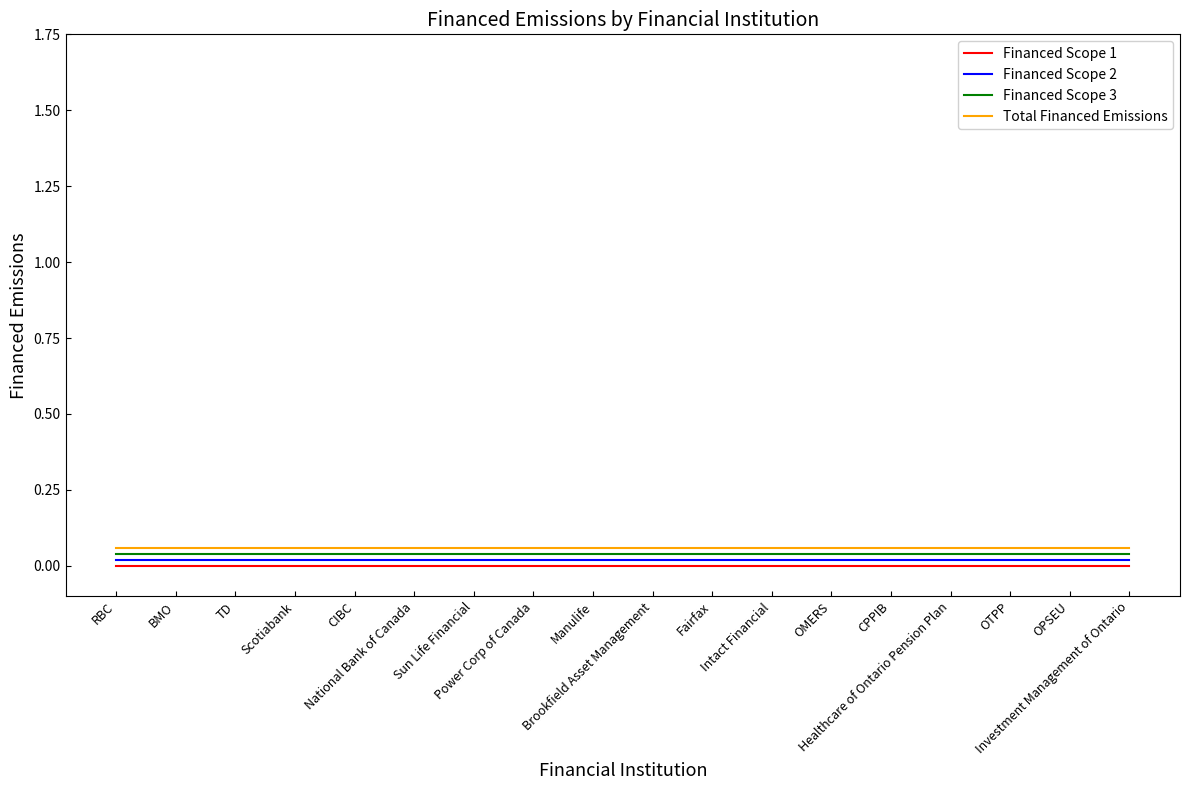

True or false: Total Financed Emissions and Financed Scope 2 intersect in this chart.

False